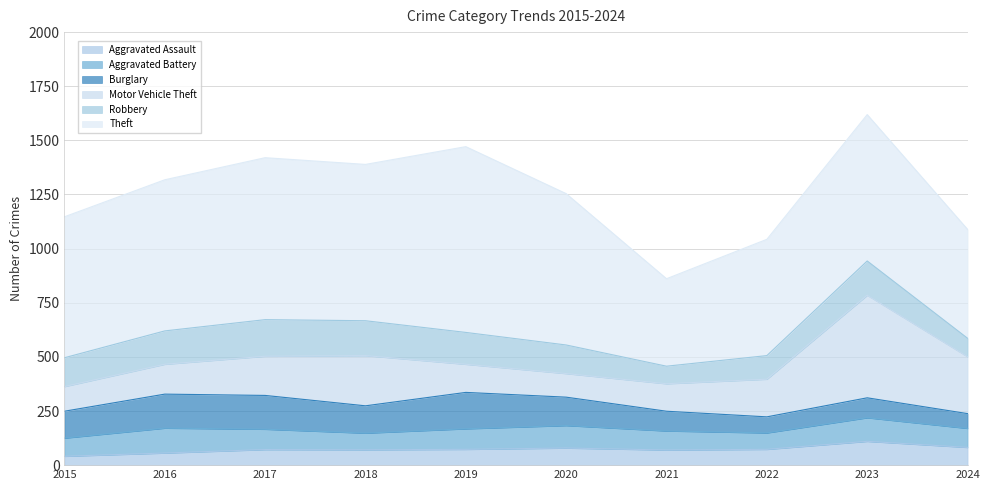

What value does the Burglary series have at 2016, to the nearest 10?

160